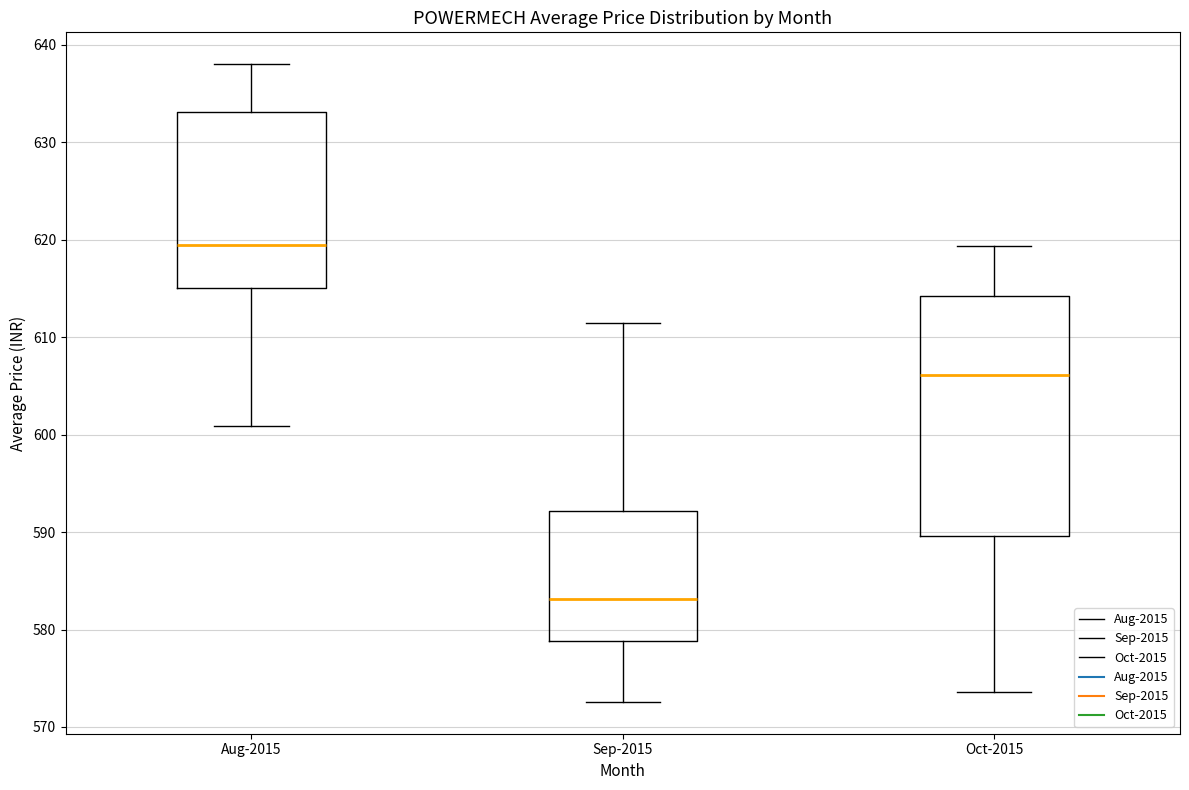

Reading left to right, transcribe this box plot: for each box, give where its median line is, the range the box spans, and where its two whiskers end, as read against the y-axis. The values are not printed on the chart, so give them approximately, as read against the axis.

Aug-2015: median 619, box 615 to 633, whiskers 601 to 638
Sep-2015: median 583, box 579 to 592, whiskers 573 to 611
Oct-2015: median 606, box 590 to 614, whiskers 574 to 619